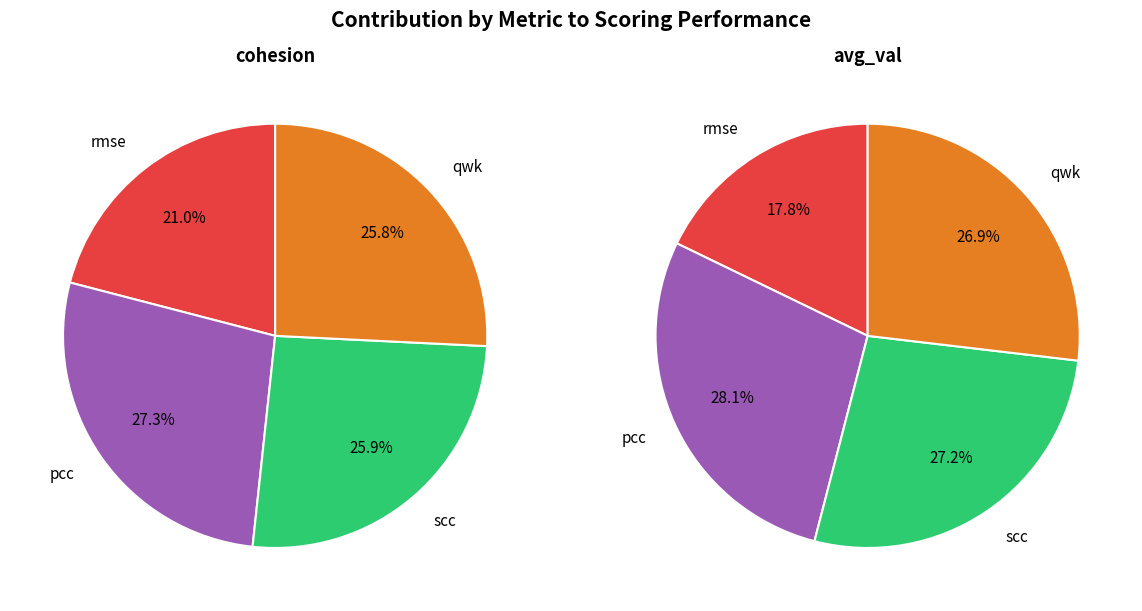

What is the smallest slice in the pie chart?

rmse